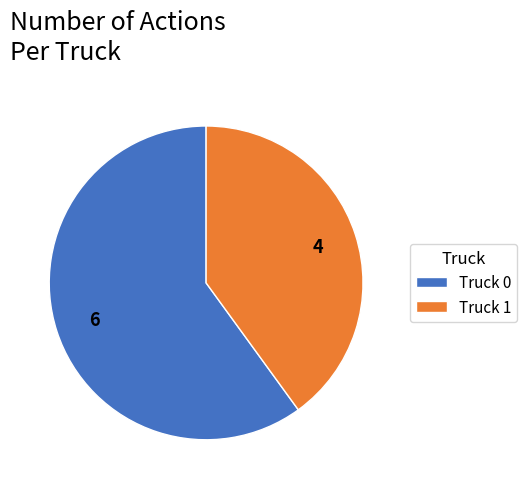

Which slice is the largest?

Truck 0